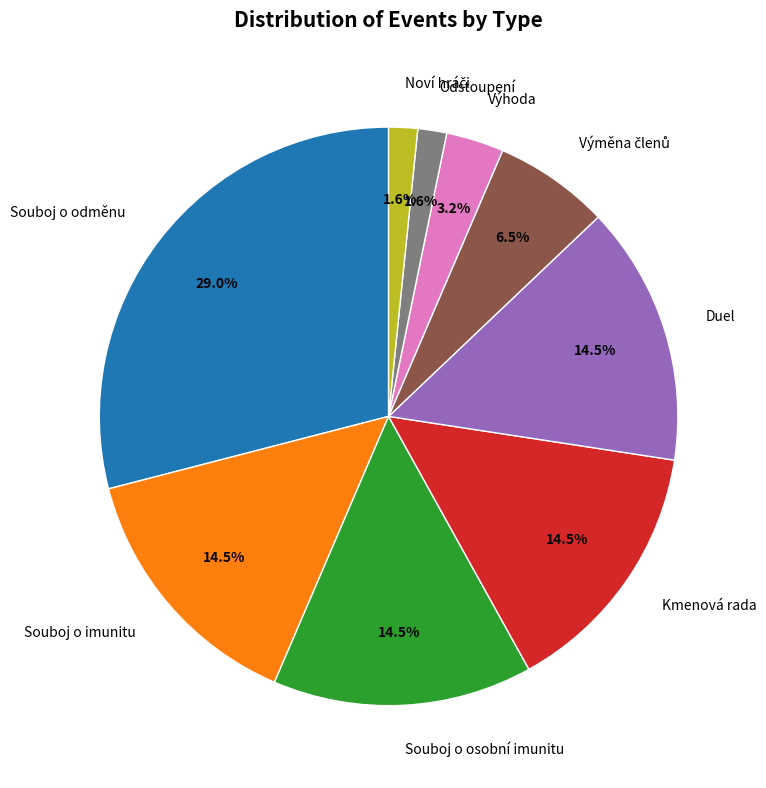

To the nearest percent, what is the combined percentage of Výhoda and Kmenová rada?

18%